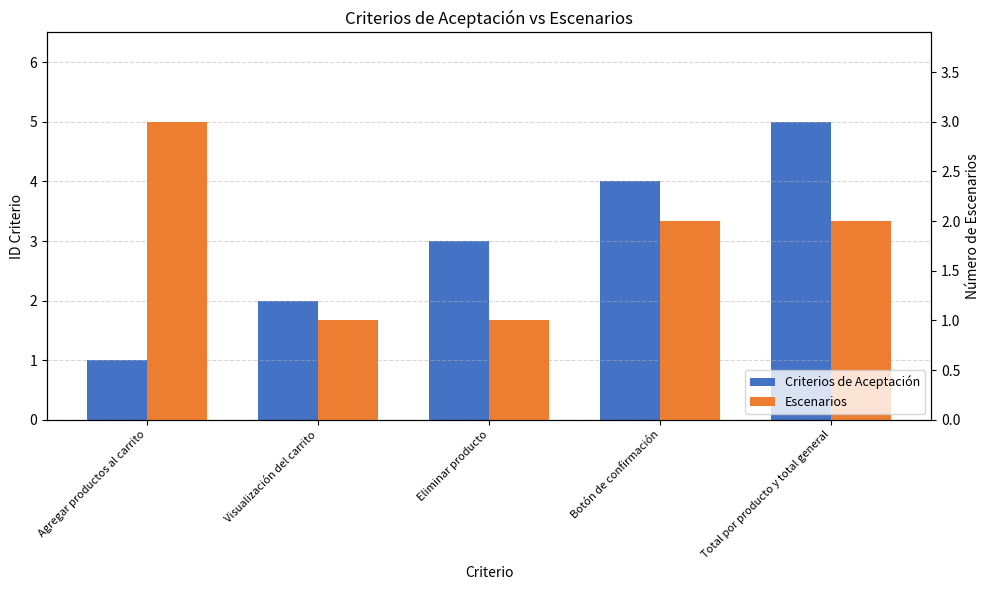

Which series has the widest spread of values?

Criterios de Aceptación